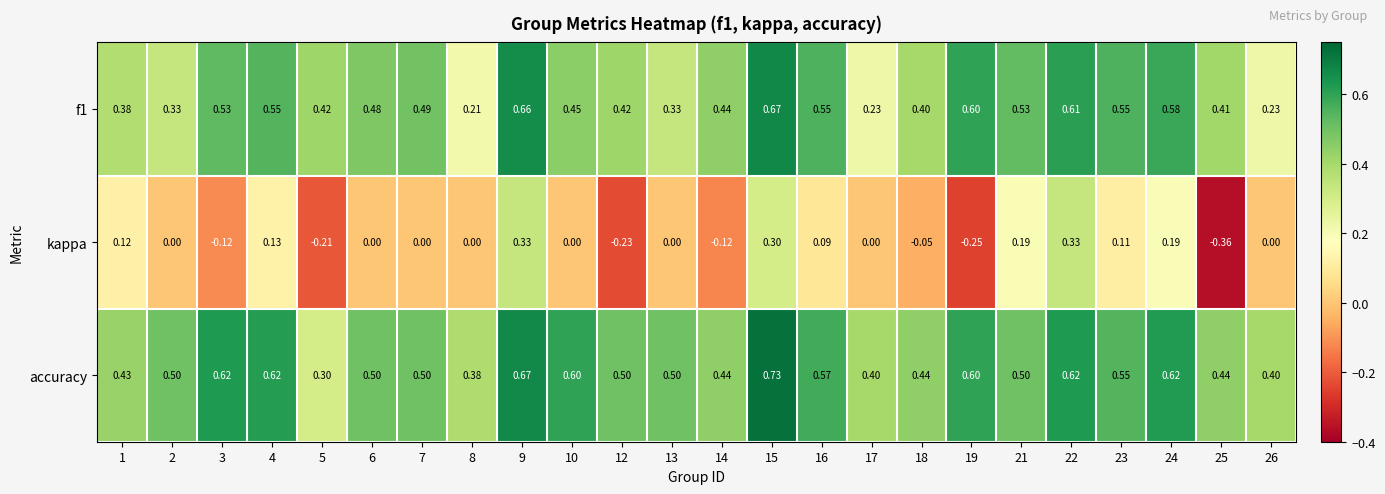

At 17, list the series in order from largest to smallest.

accuracy, f1, kappa